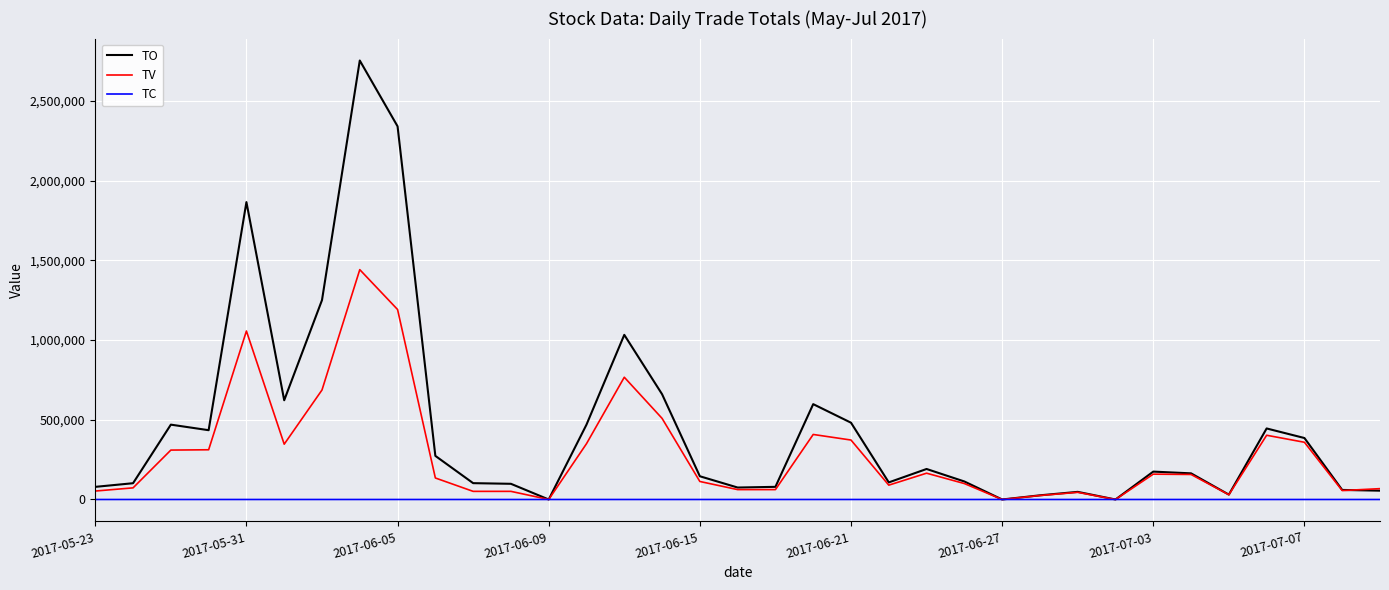

Which series has the largest total across all categories?

TO